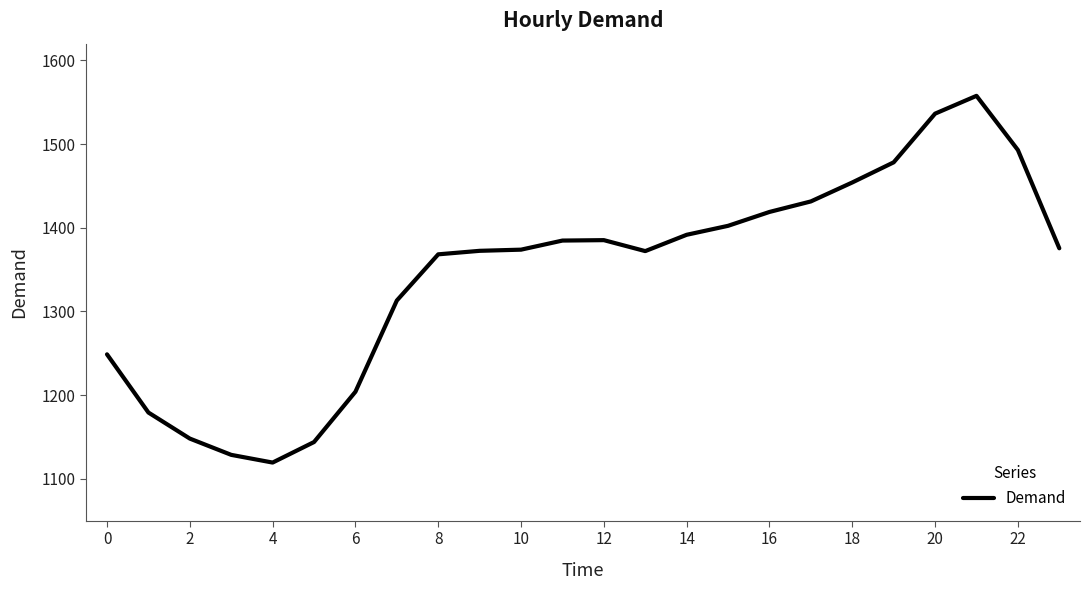

What is the difference between the maximum and minimum values?

438.2